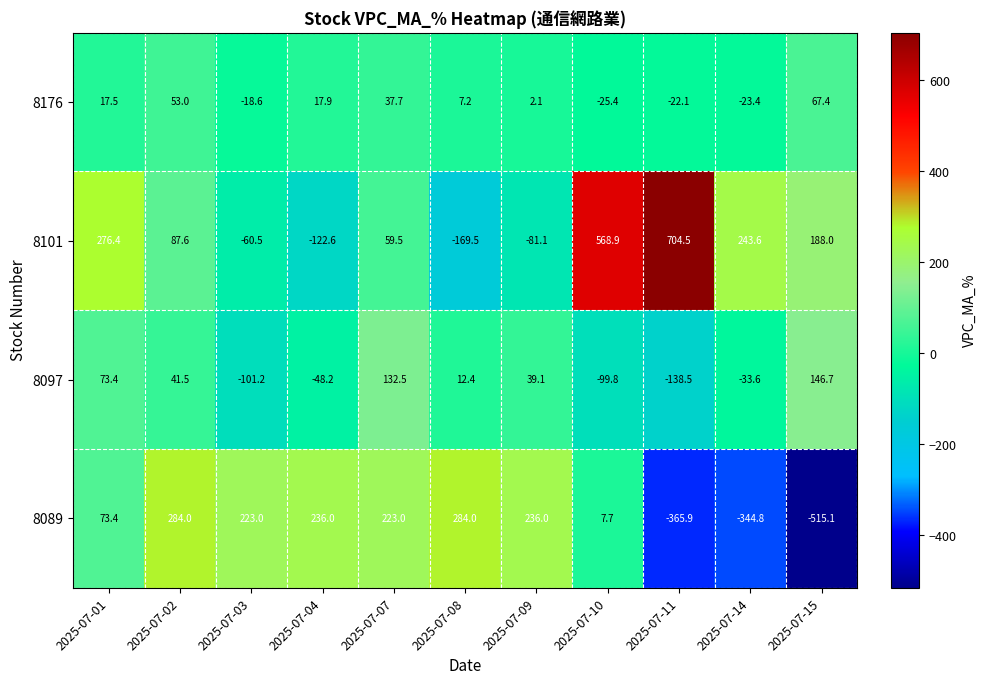

How many values in 8089 are below zero?

3